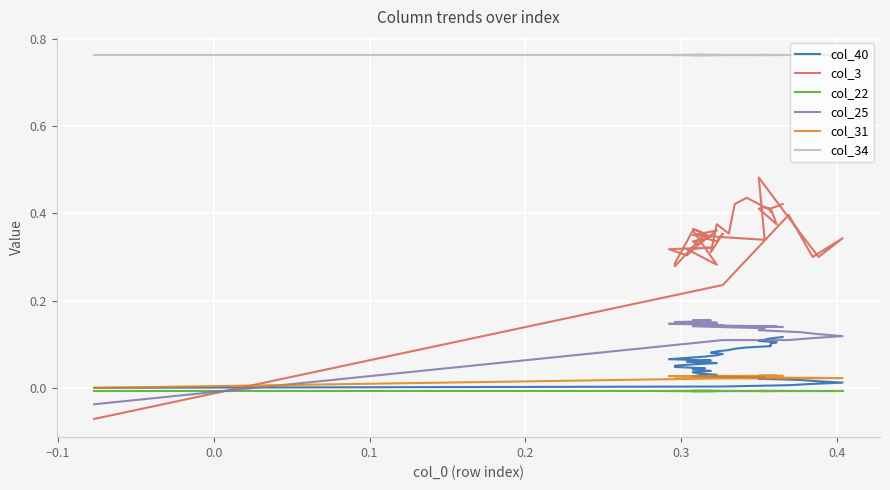

True or false: col_31 has more than 0 points higher than both neighbors.

False